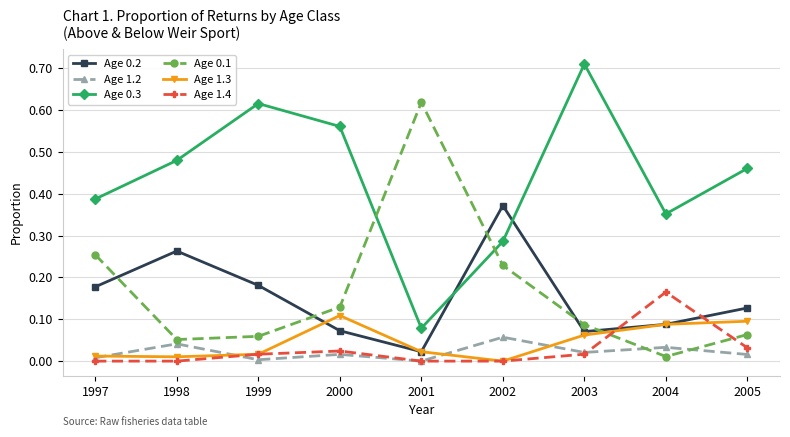

Which series has the largest total across all categories?

Age 0.3